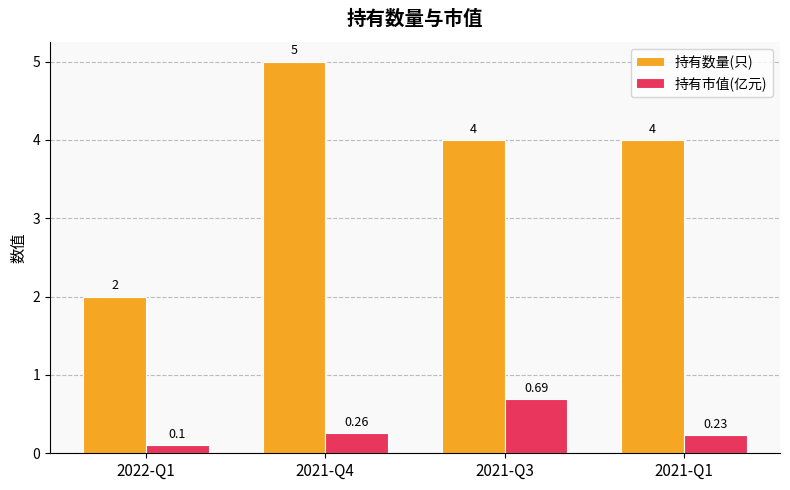

What is the sum of all 持有数量(只) values?

15.0